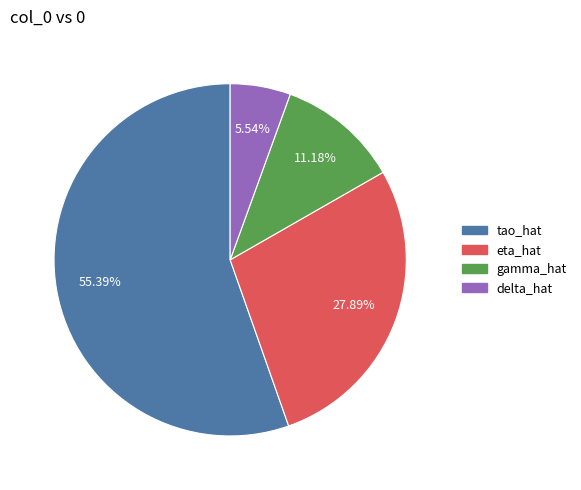

Combined, do eta_hat and delta_hat account for over 50%?

No